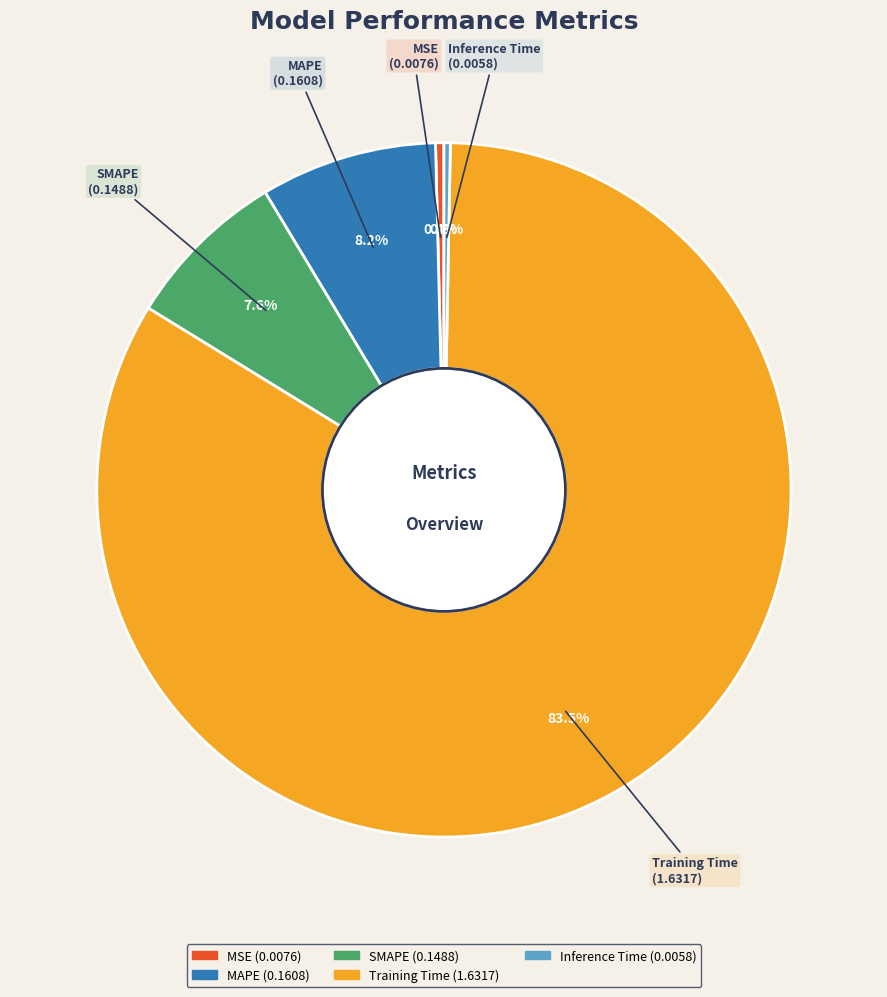

What percentage is NOT represented by Inference Time?

99.7%